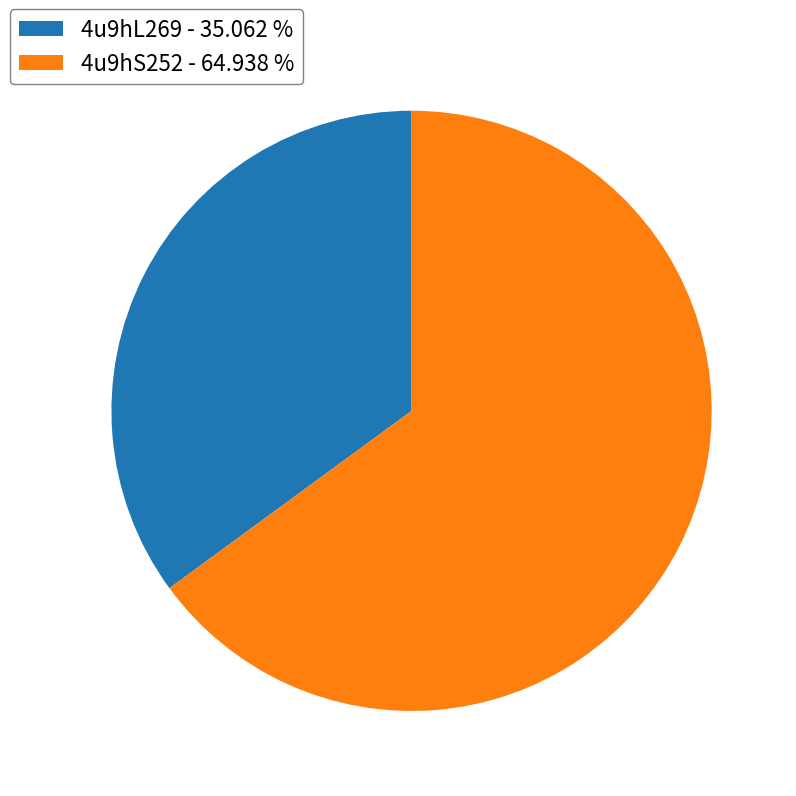

How many slices are in this pie chart?

2